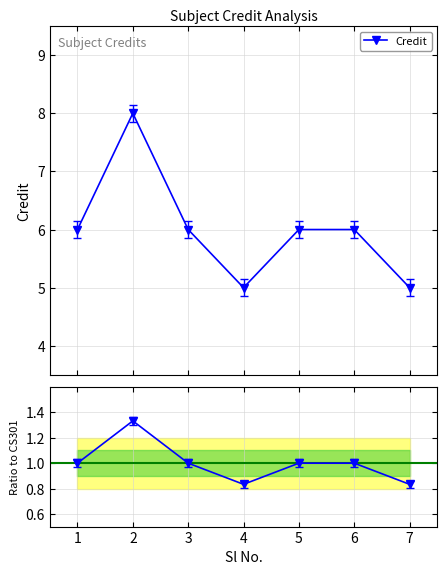

Reading left to right, extract all data points from this chart.

Credit: 6.0	8.0	6.0	5.0	6.0	6.0	5.0
Ratio to CS301: 1.0	1.3	1.0	0.8	1.0	1.0	0.8